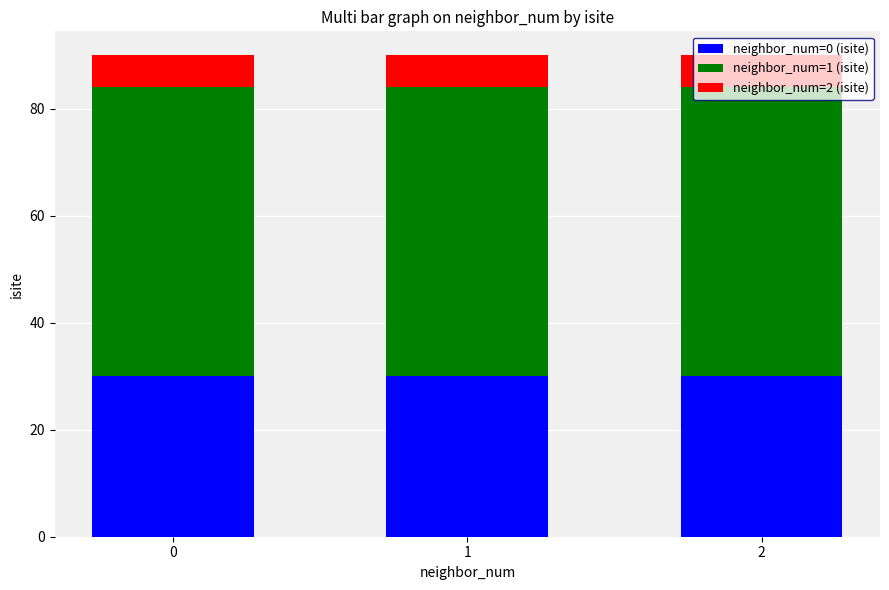

What is the minimum value for neighbor_num=0 (isite)?

30